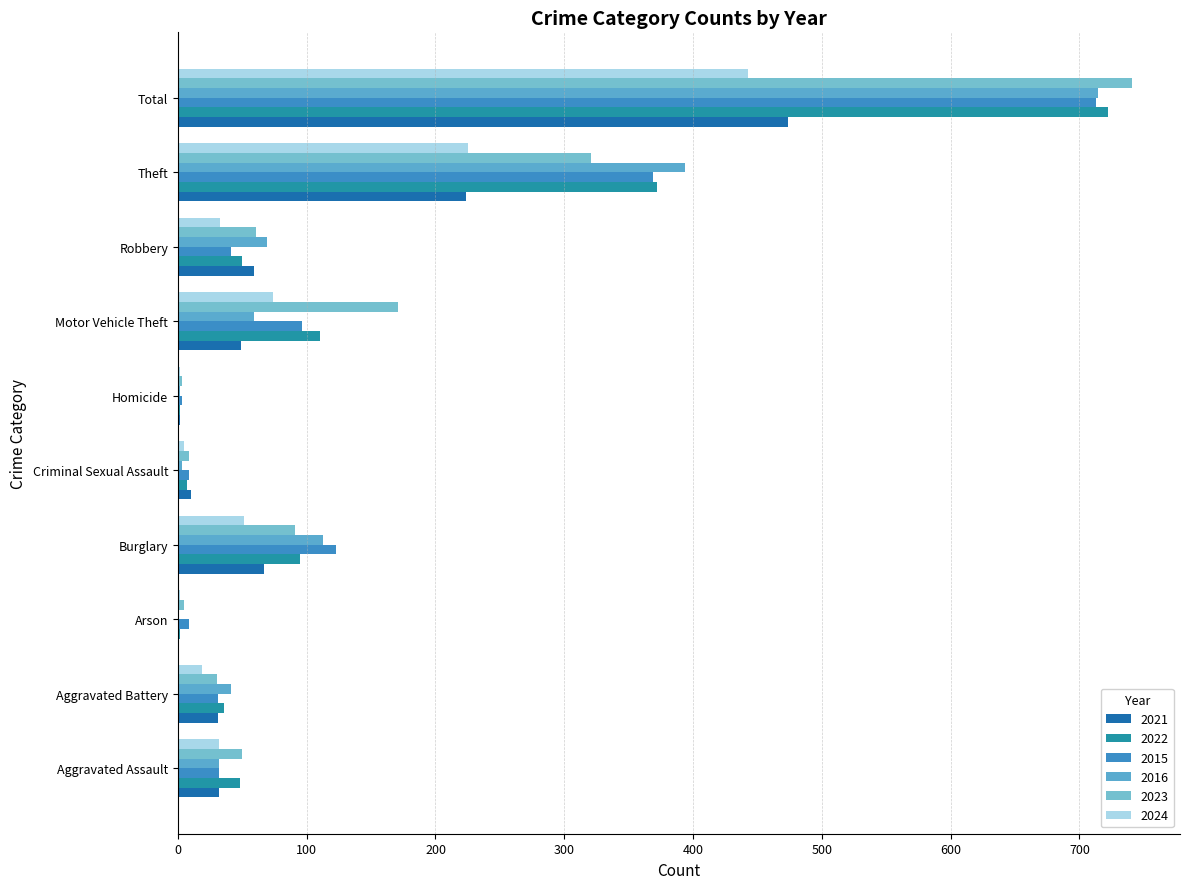

What is the minimum value for 2016?

1